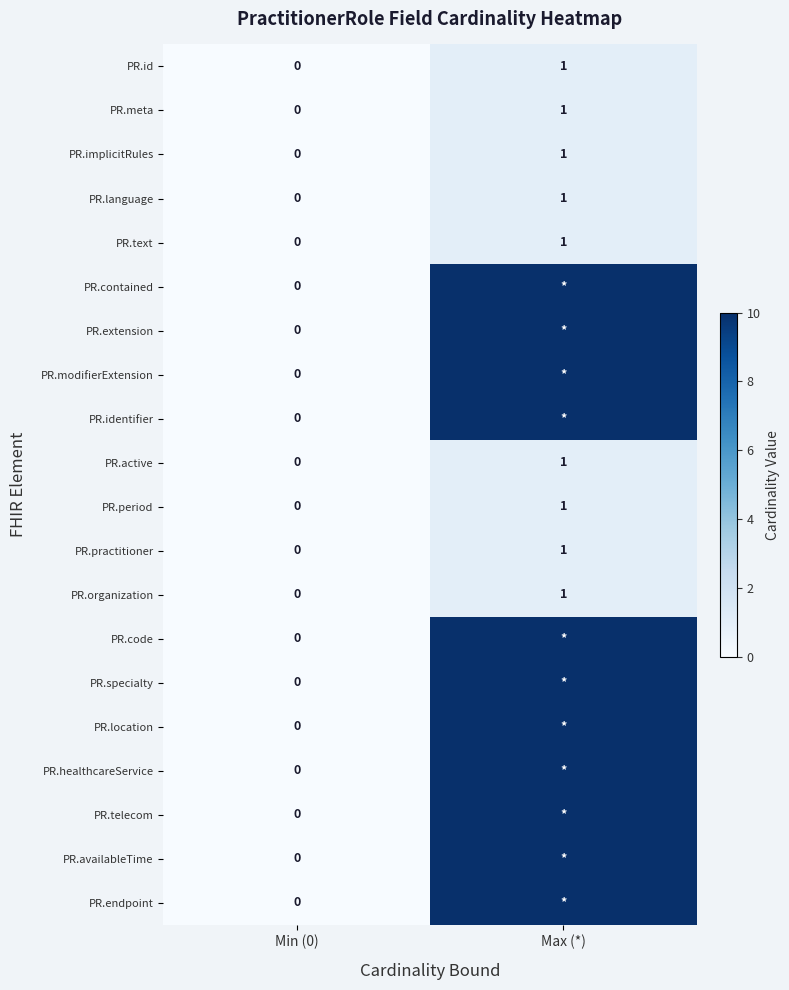

At which label does PR.implicitRules reach its peak?

Max (*)